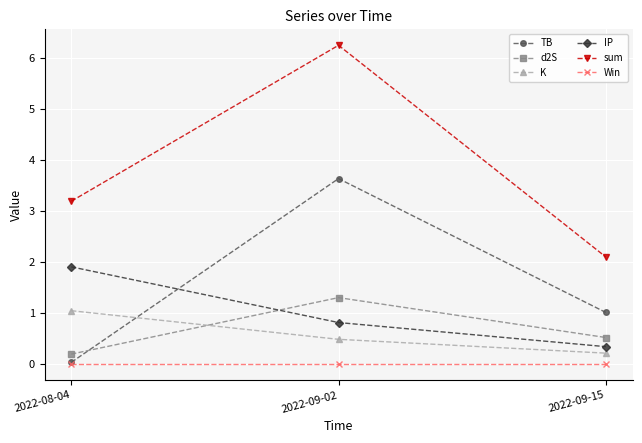

What is the label of the 1st point from the left?

2022-08-04